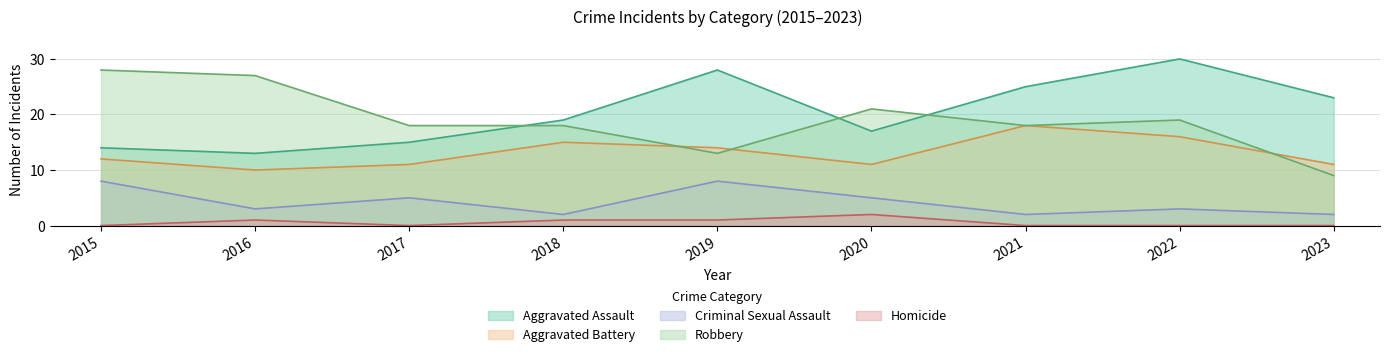

Which series has the largest range (max minus min)?

Robbery